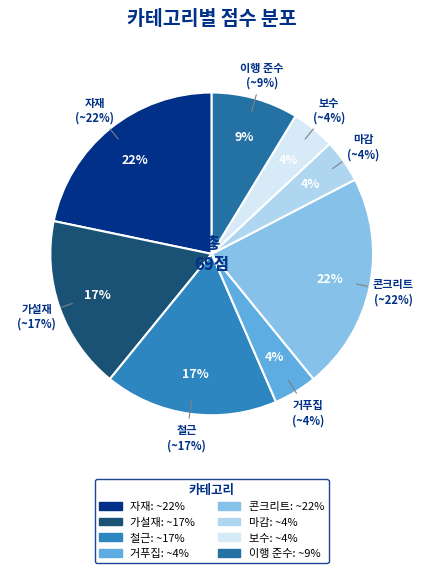

The 보수 slice represents 14% of the pie. True or false?

False